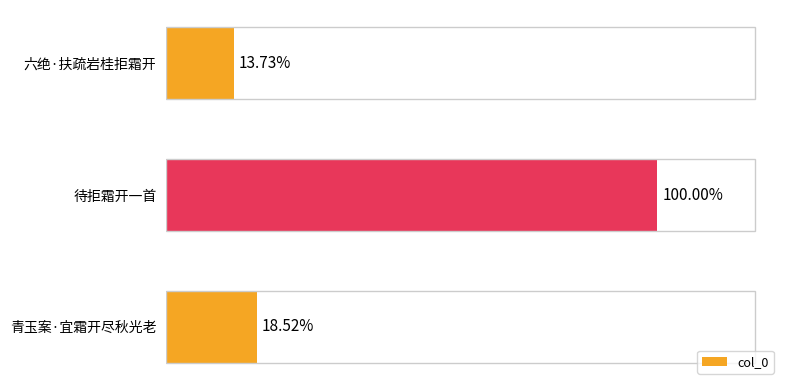

Does the chart contain stacked bars?

No